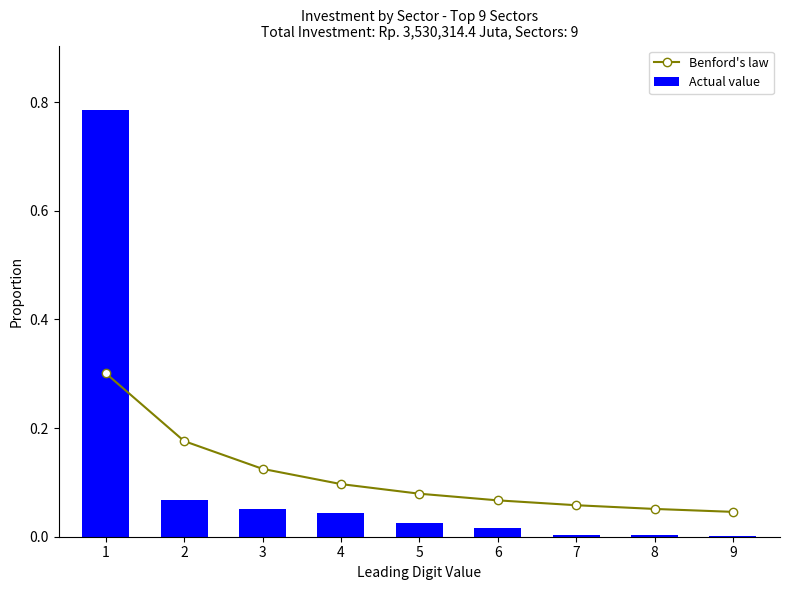

What is the value of the Actual value bar at the 2nd from the left?

0.1